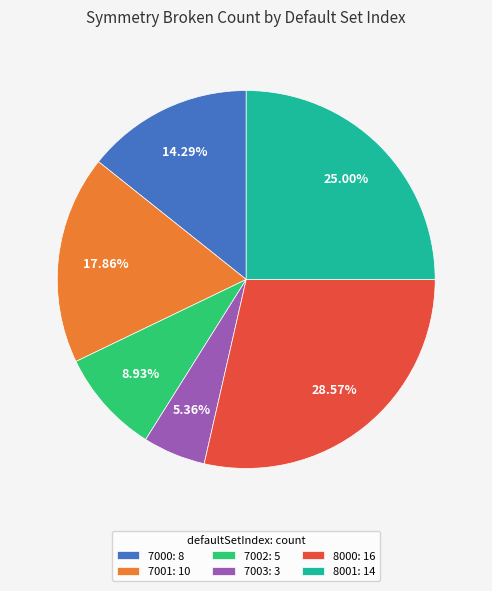

Is it true that 7001 is 31% of the pie?

False